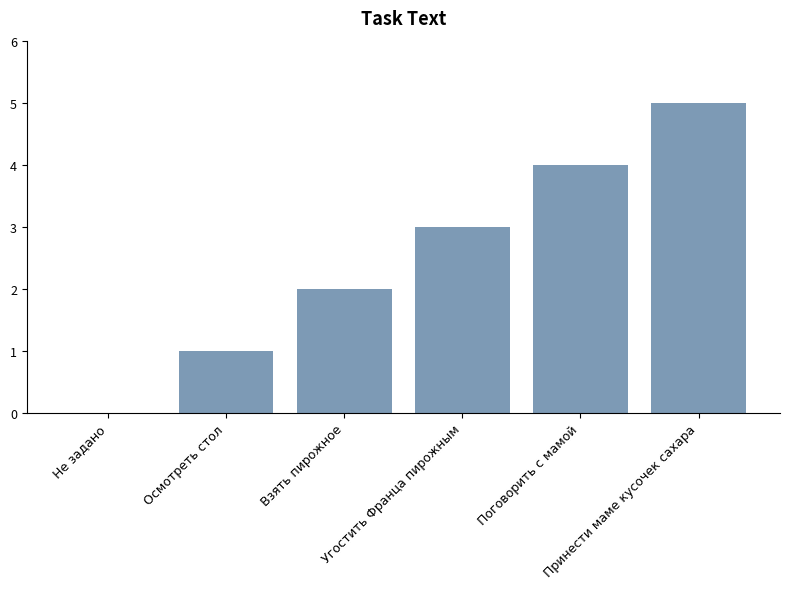

Between Взять пирожное and Поговорить с мамой, which is larger?

Поговорить с мамой